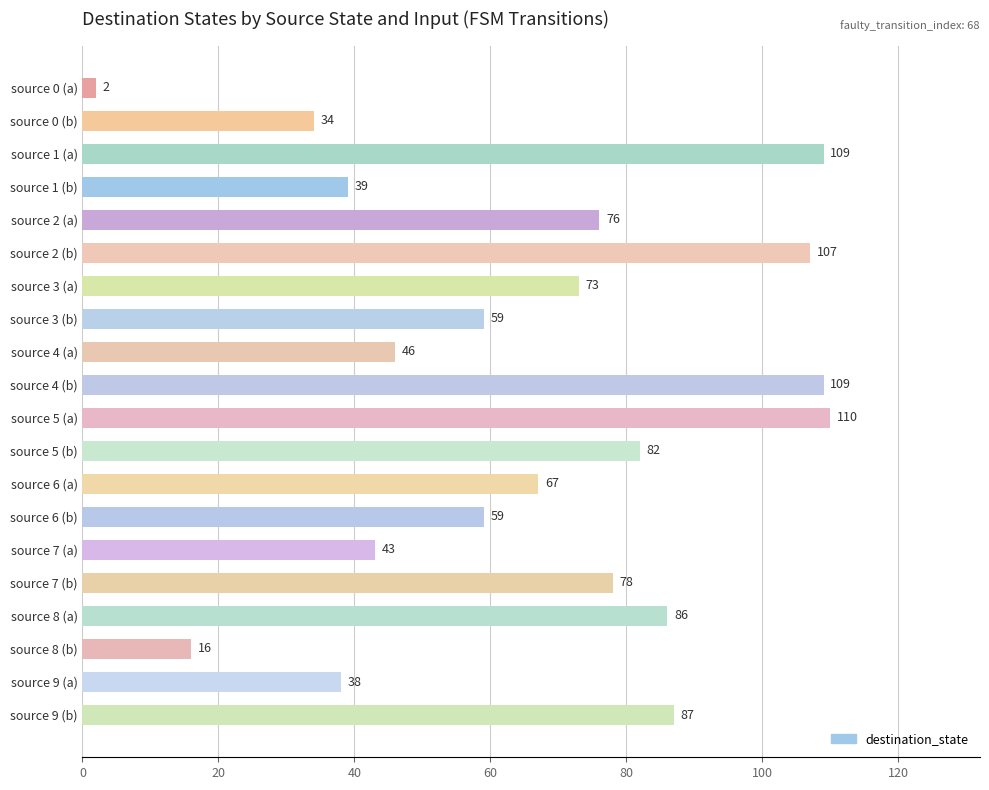

Reading top to bottom, list all the values displayed in this chart.

2	34	109	39	76	107	73	59	46	109	110	82	67	59	43	78	86	16	38	87